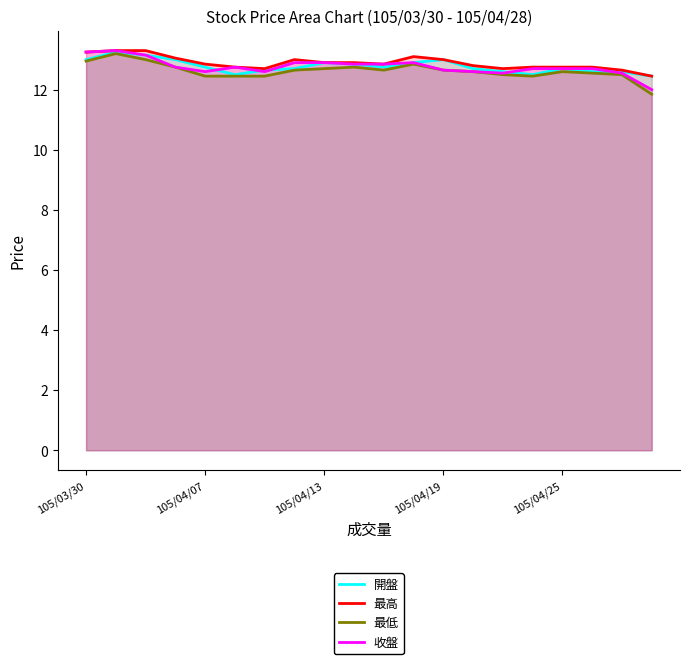

What is the difference between the second highest and second lowest values in the 開盤 series?

0.7